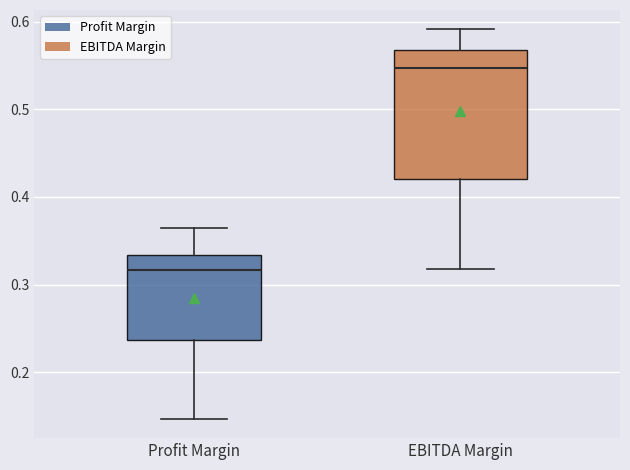

Reading left to right, transcribe this box plot: for each box, give where its median line is, the range the box spans, and where its two whiskers end, as read against the y-axis. The values are not printed on the chart, so give them approximately, as read against the axis.

Profit Margin: median 0.32, box 0.24 to 0.33, whiskers 0.15 to 0.36
EBITDA Margin: median 0.55, box 0.42 to 0.57, whiskers 0.32 to 0.59